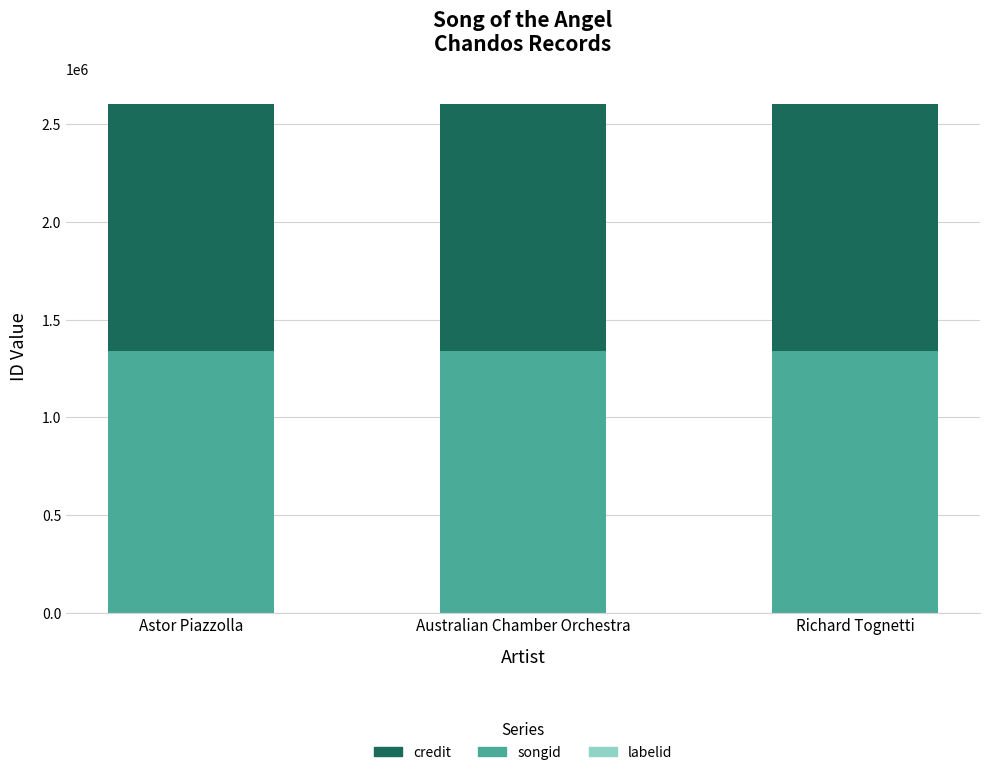

Count the number of data series in this chart.

3